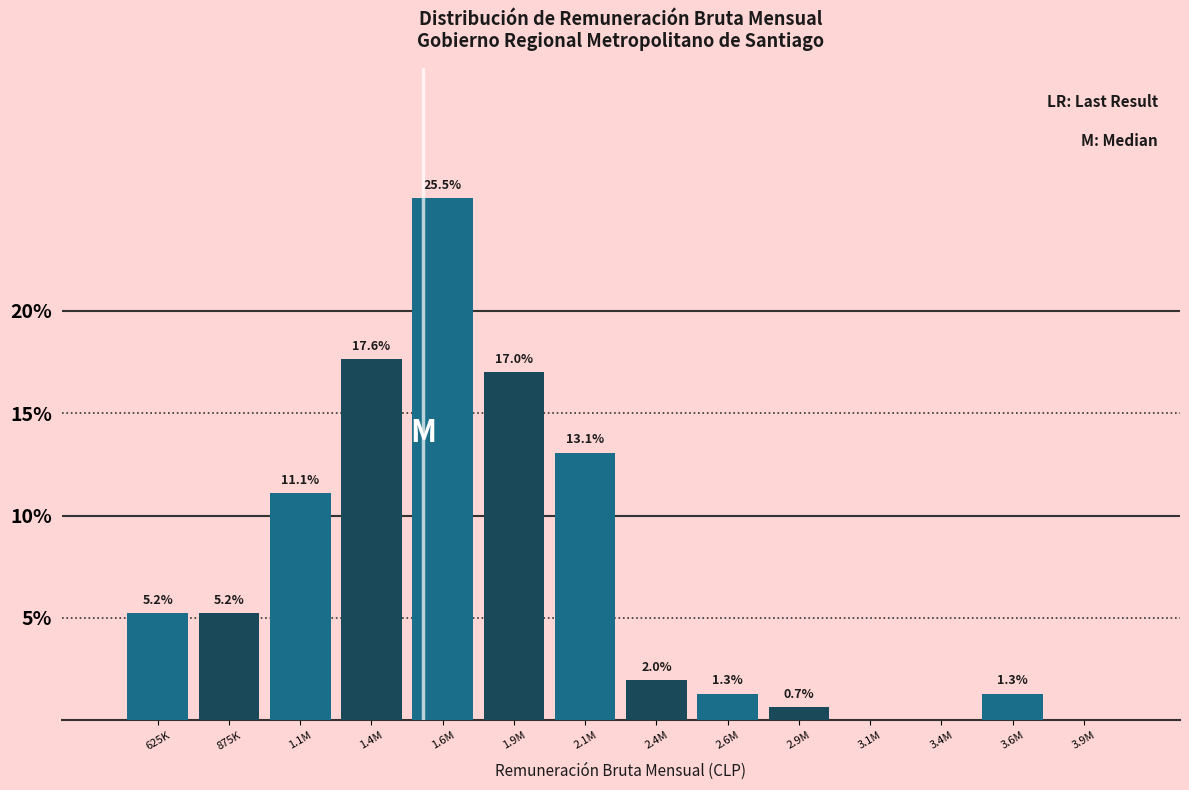

What is the maximum value shown in the chart?

25.5